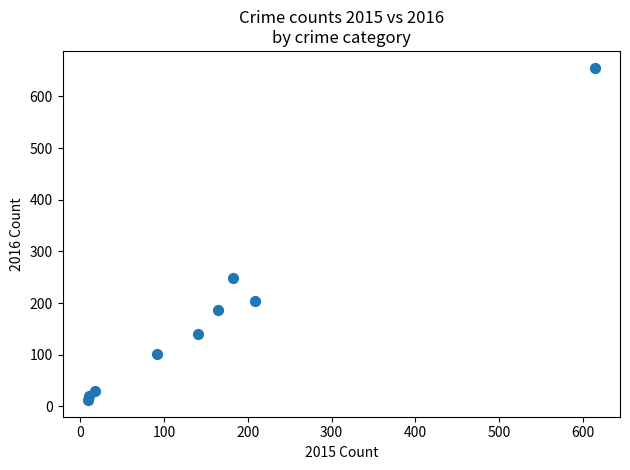

What is the average X value?

160